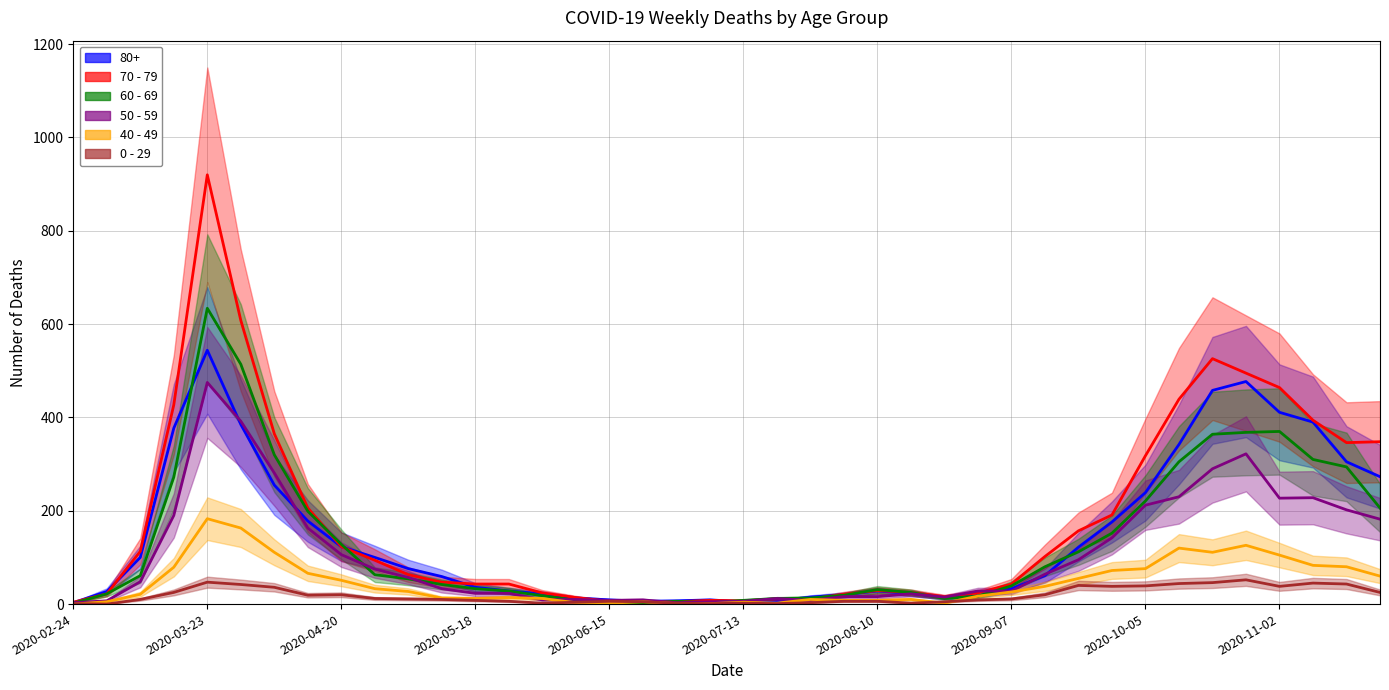

What value does the 40 - 49 series have at 2020-11-23, to the nearest 50?

50